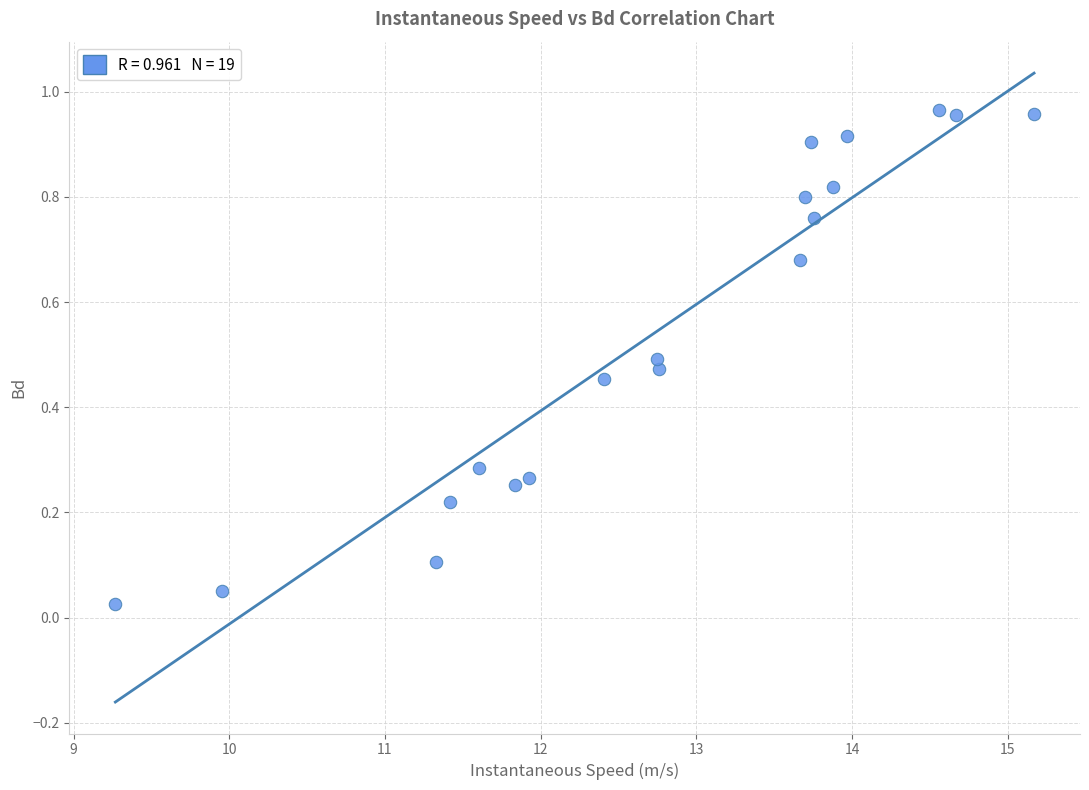

What is the range of X values (max minus min)?

5.9